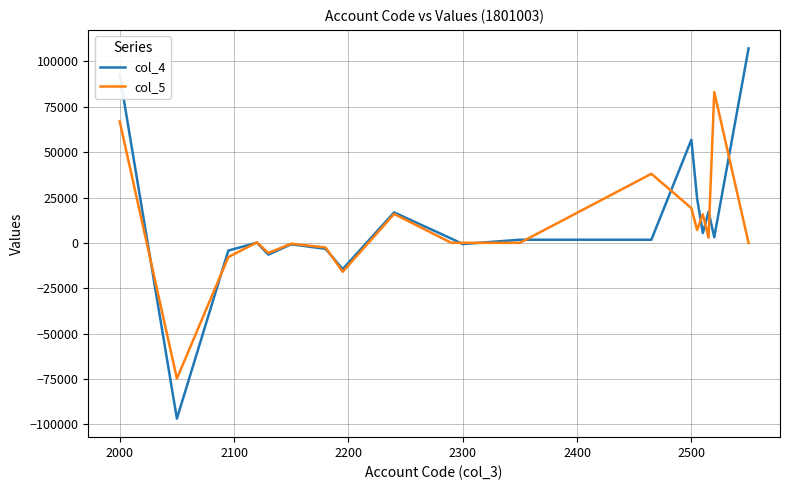

List the series in order of their peak value, highest first.

col_4, col_5